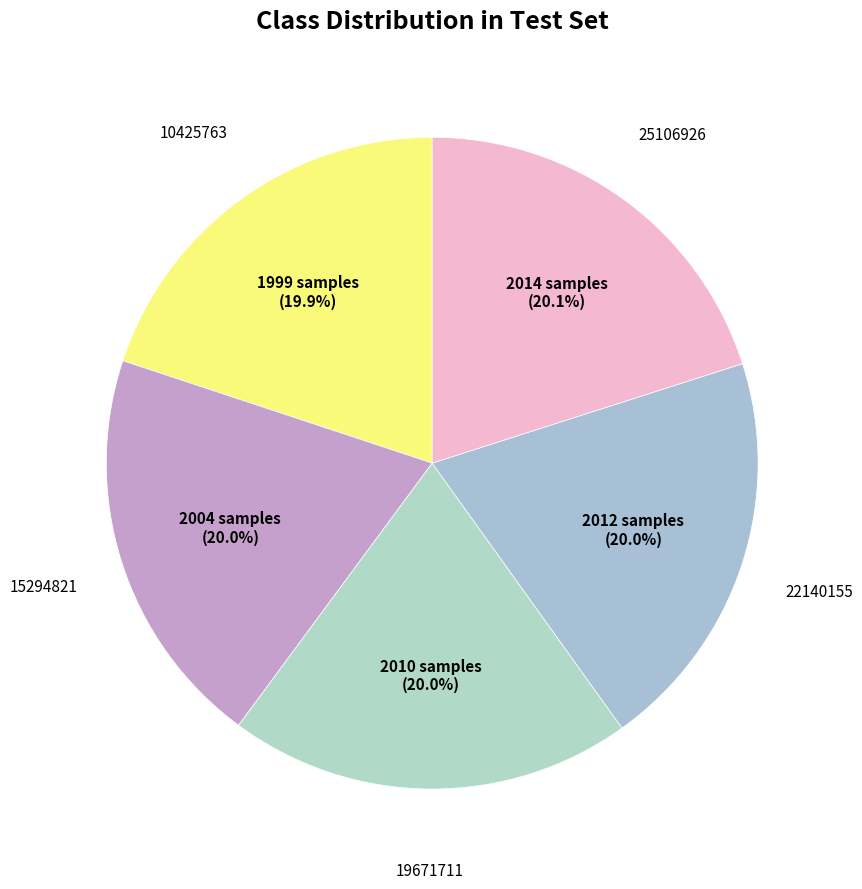

Approximately how many times larger is the value at 25106926 compared to 19671711?

1.0